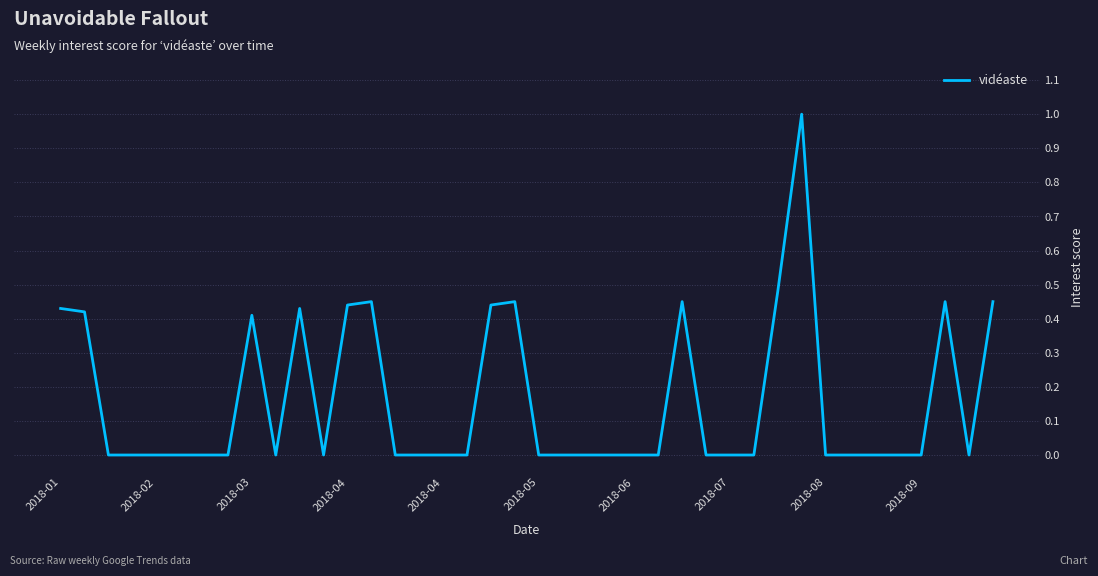

What is the difference between the maximum and minimum values?

1.0